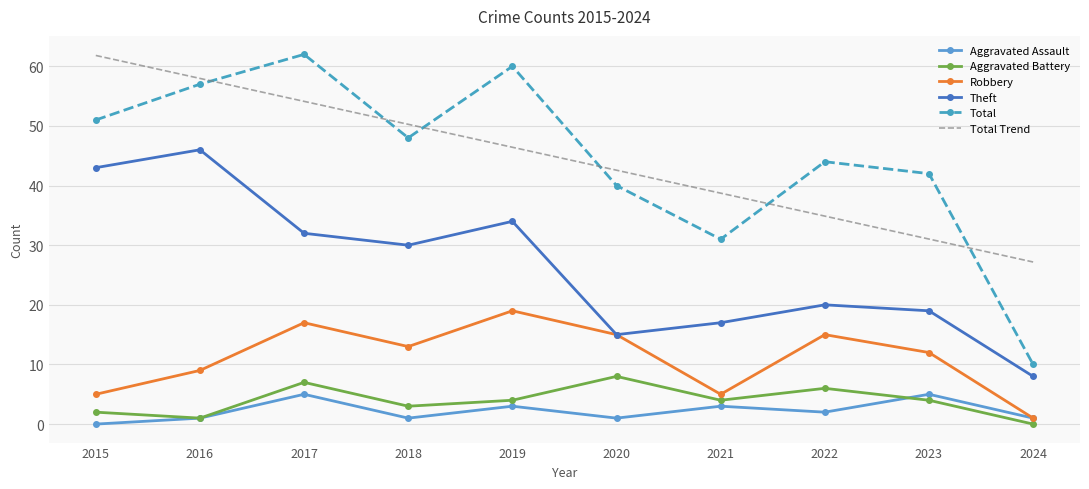

What is the lowest value of the Total series?

10.0